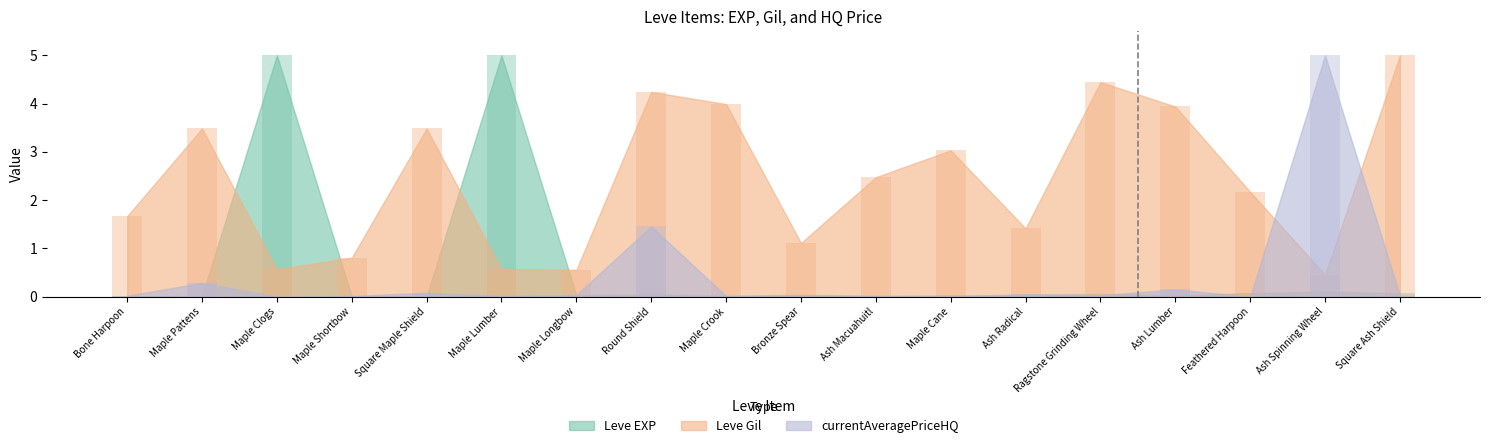

What is the difference between the maximum and minimum values in the currentAveragePriceHQ series?

5.0